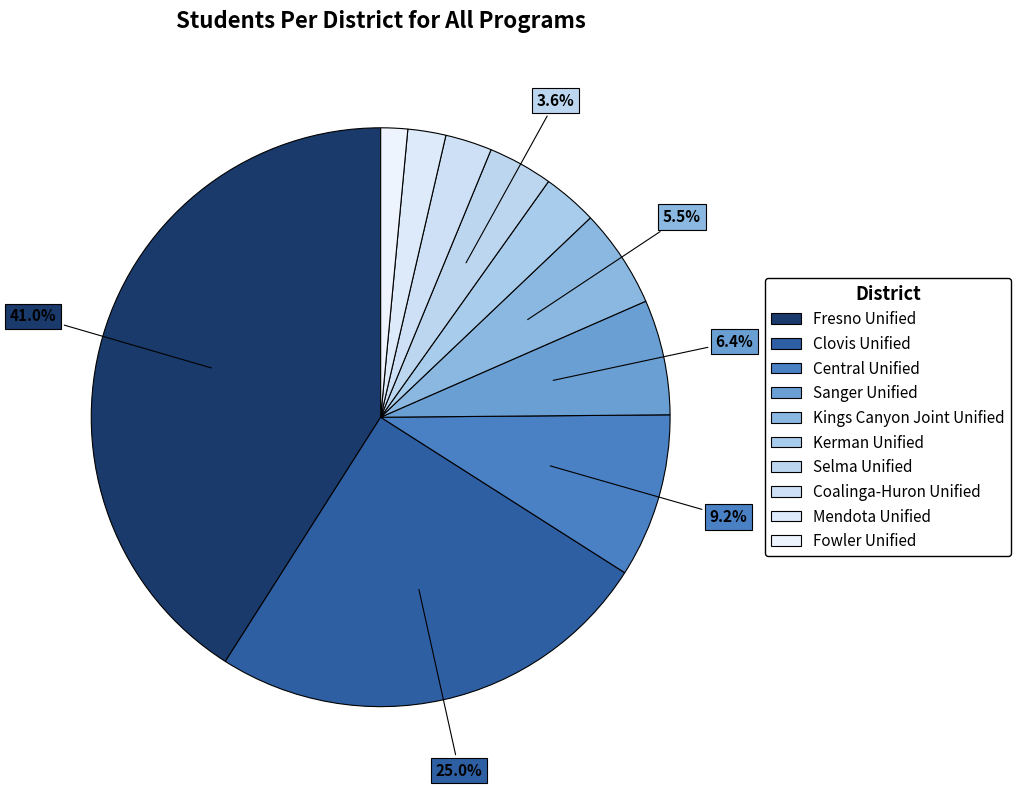

How many segments does this pie chart have?

10